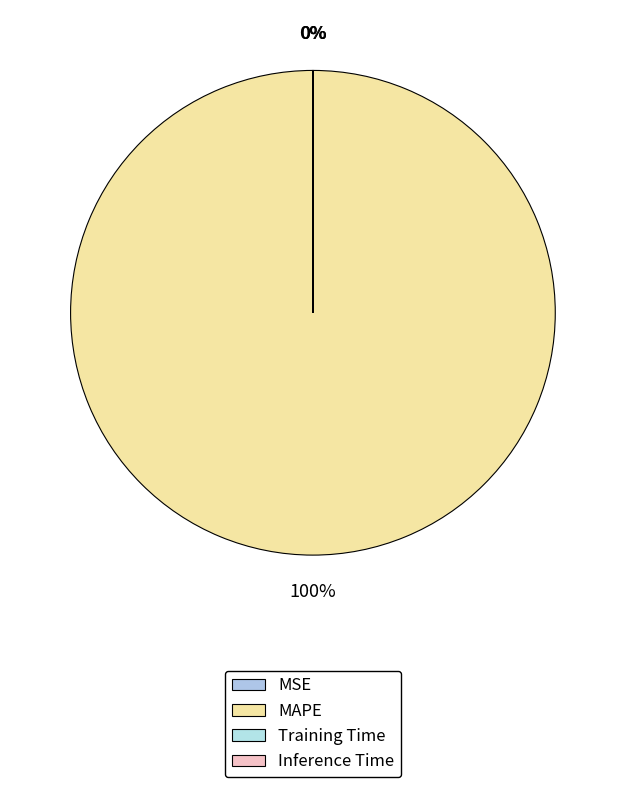

How many slices are in this pie chart?

4